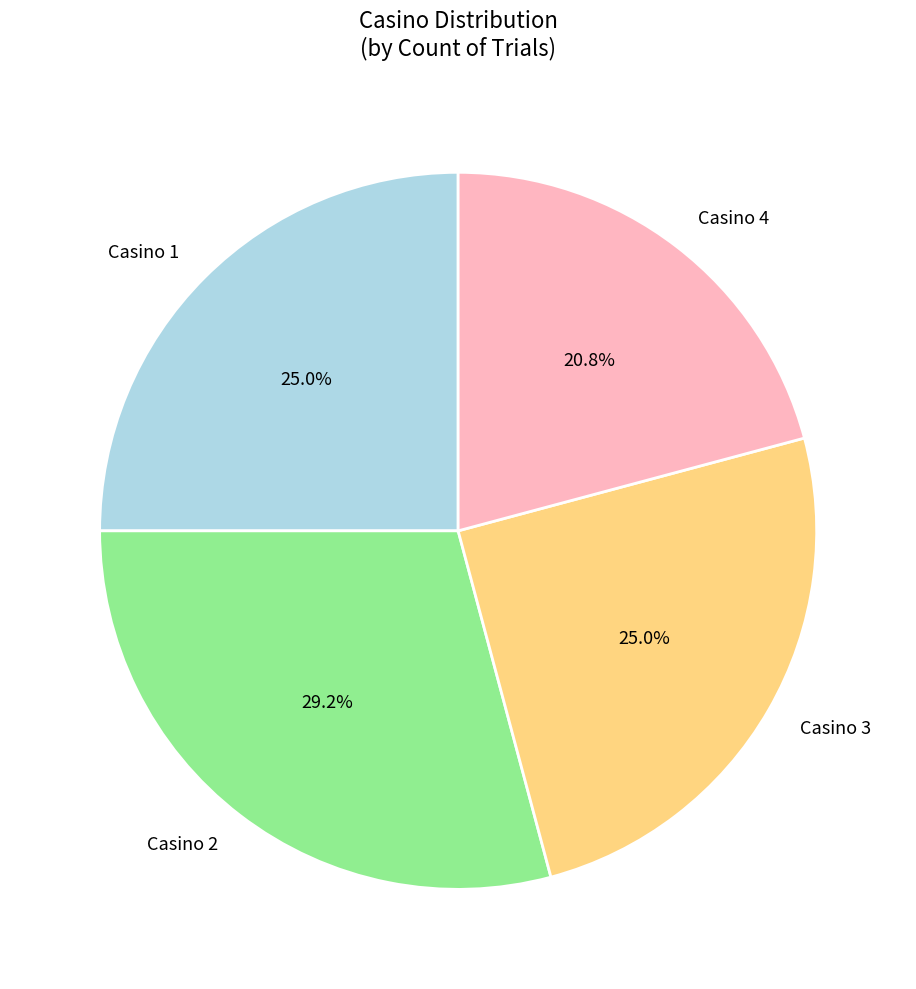

Which category has the smallest portion of the pie?

Casino 4